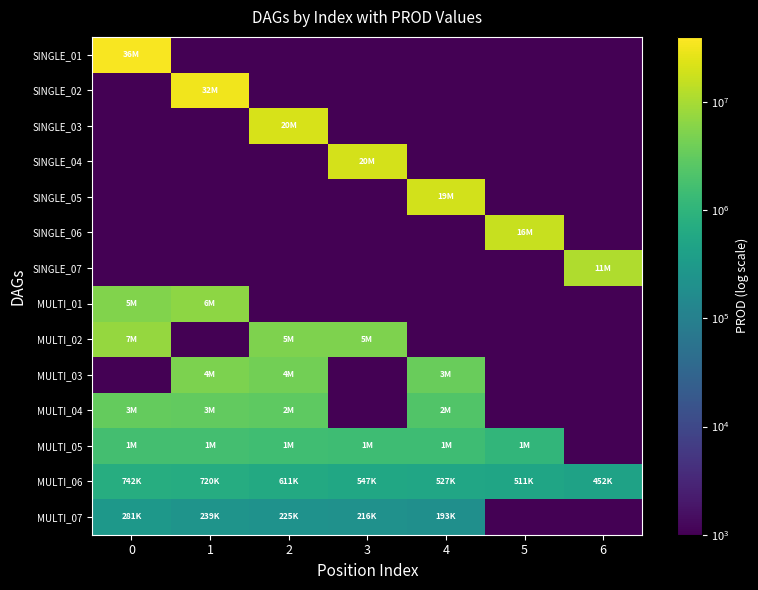

Which category has the lowest value across all series?

1